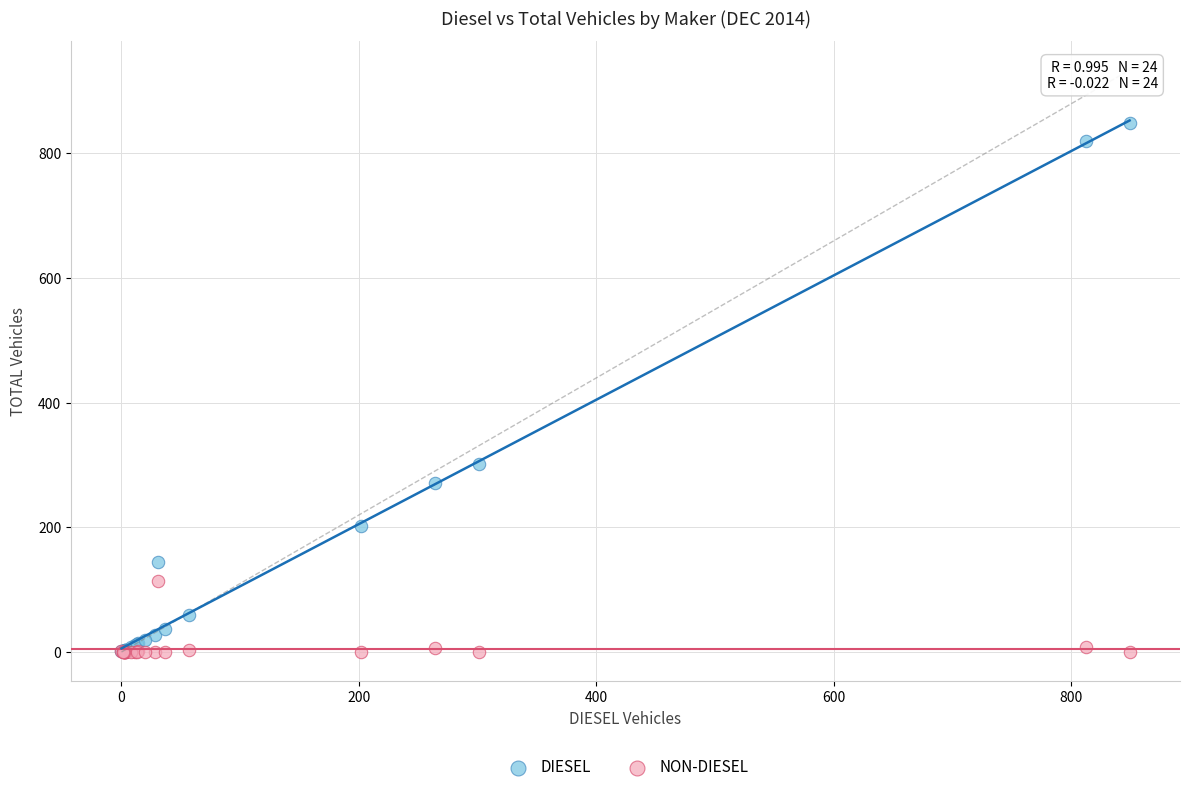

Across all series, what Y value is closest to 424?

301